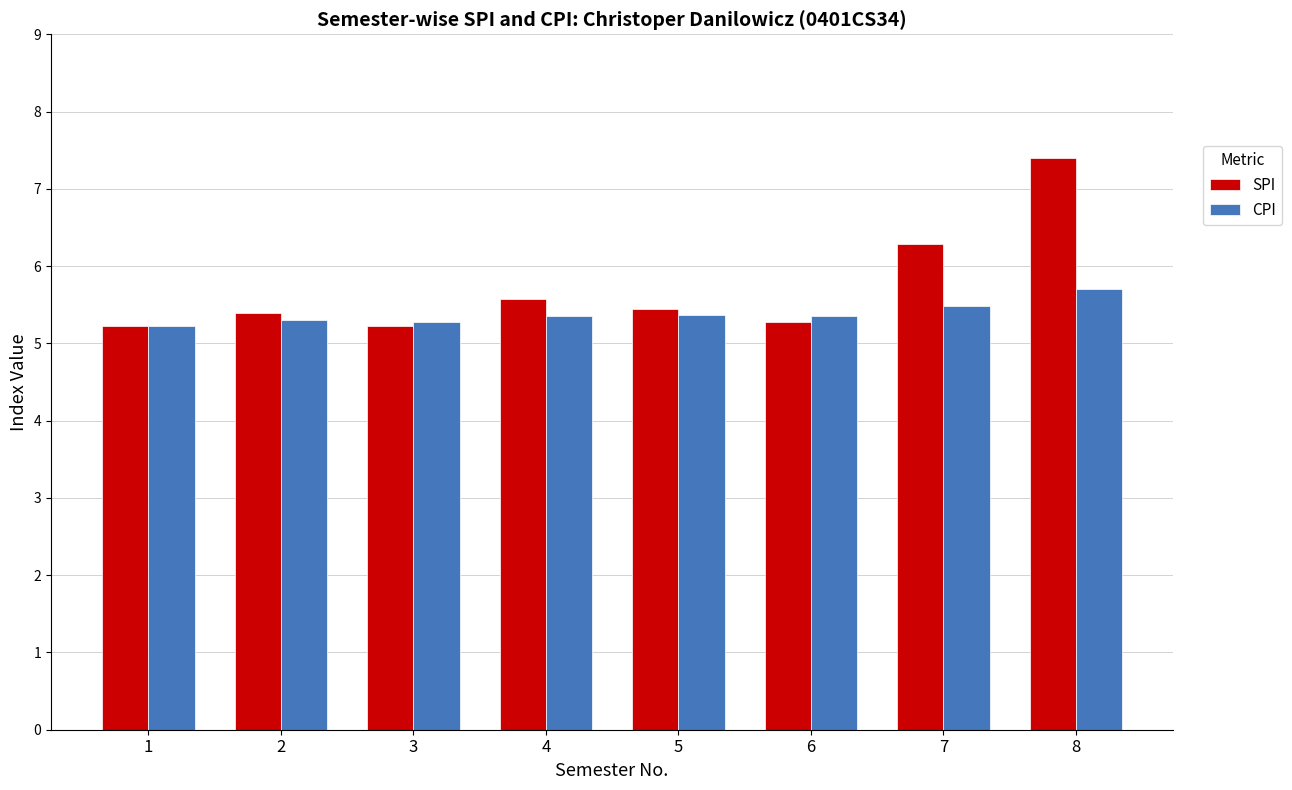

Which label corresponds to the largest value in the chart?

8